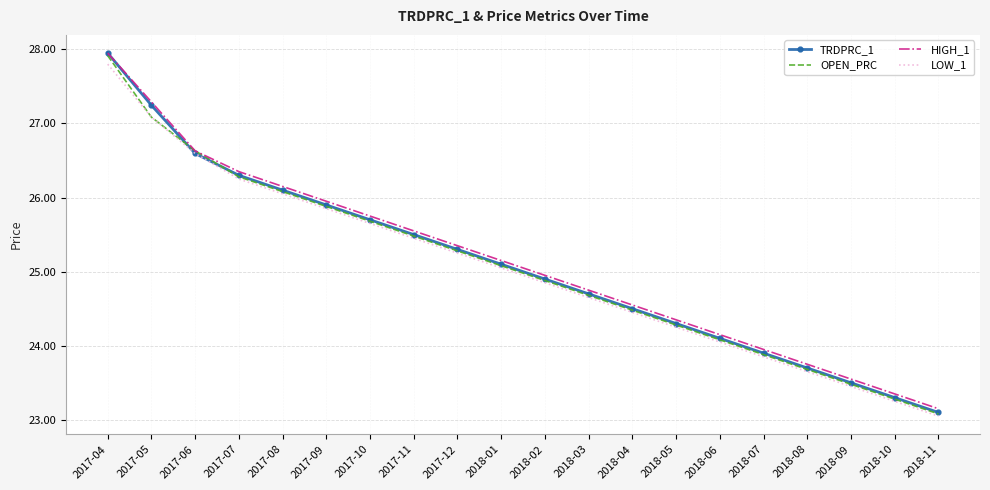

How many series are shown in this chart?

4